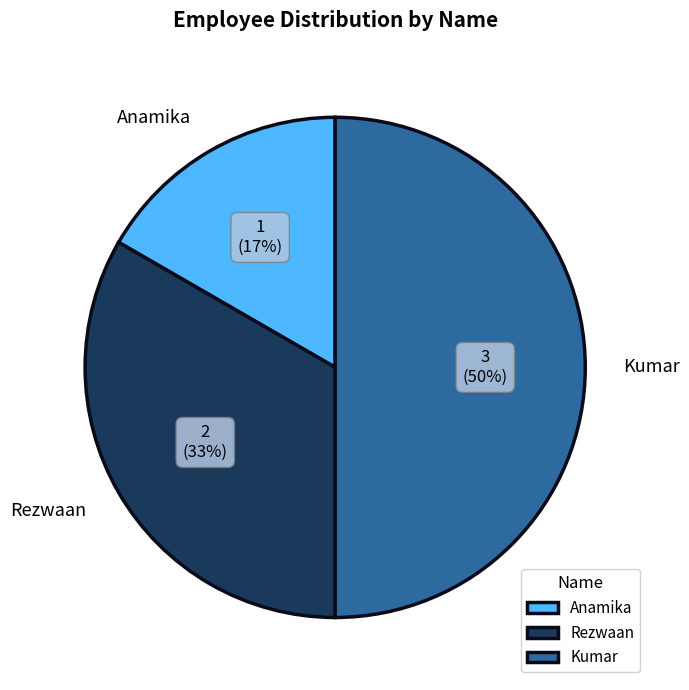

The Anamika slice represents 30% of the pie. True or false?

False